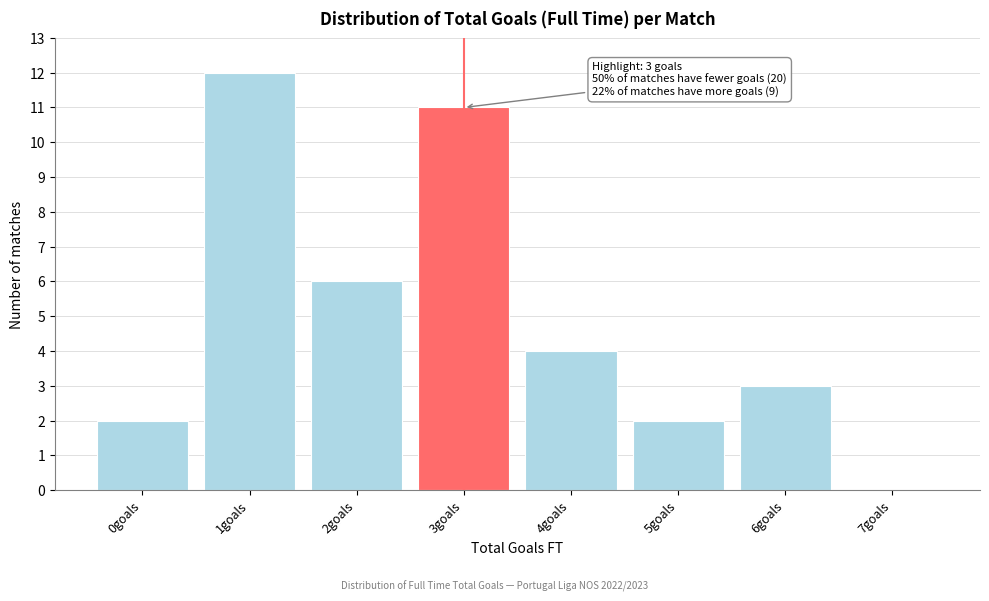

Reading left to right, extract all data points from this chart.

0goals=2	1goals=12	2goals=6	3goals=11	4goals=4	5goals=2	6goals=3	7goals=0